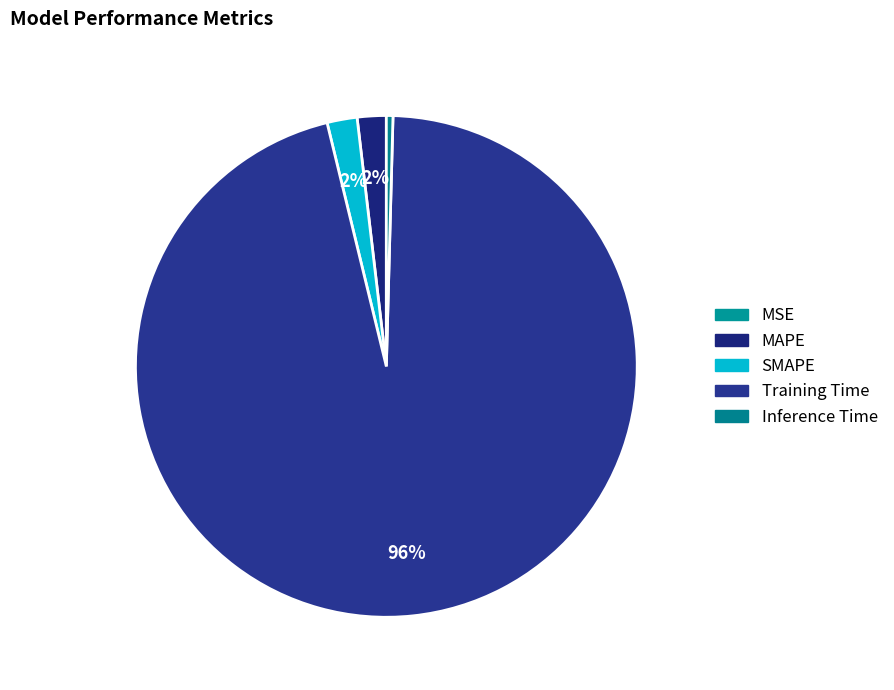

How many segments does this pie chart have?

5